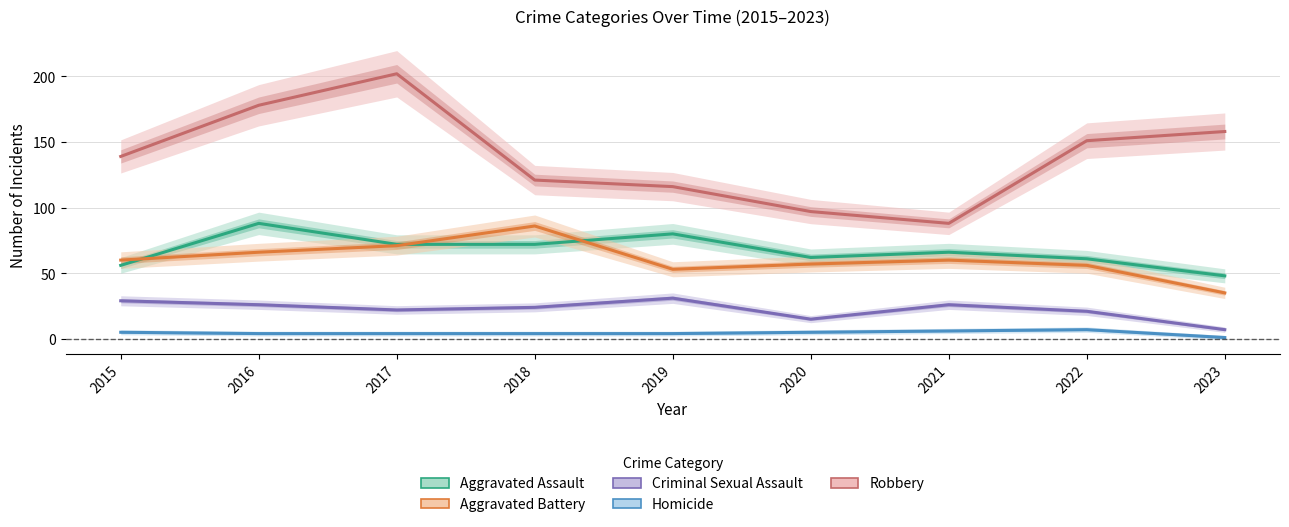

How many data points does each series have?

9